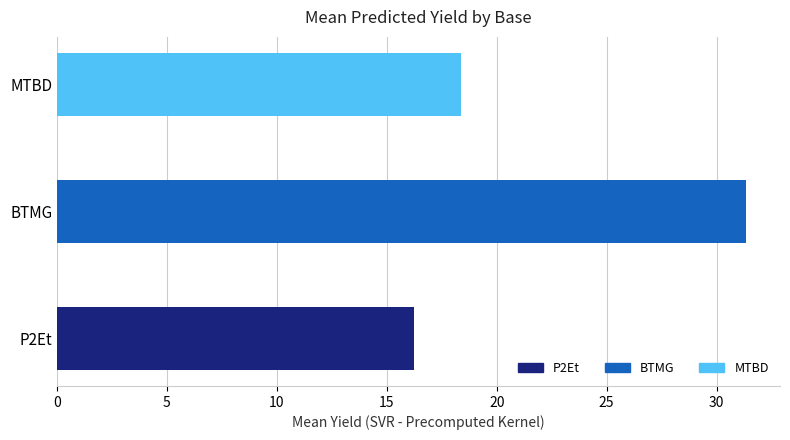

What is the maximum value shown in the chart?

31.3